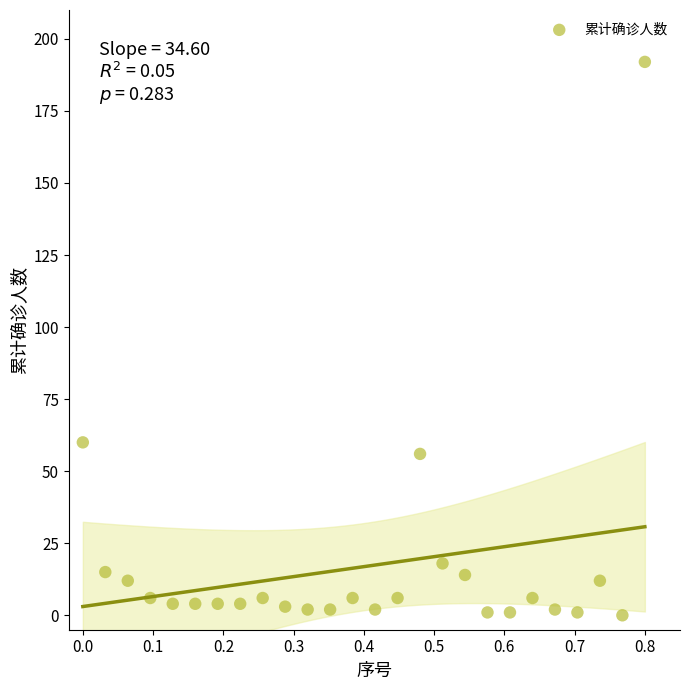

What Y value in the scatter plot is closest to 96?

60